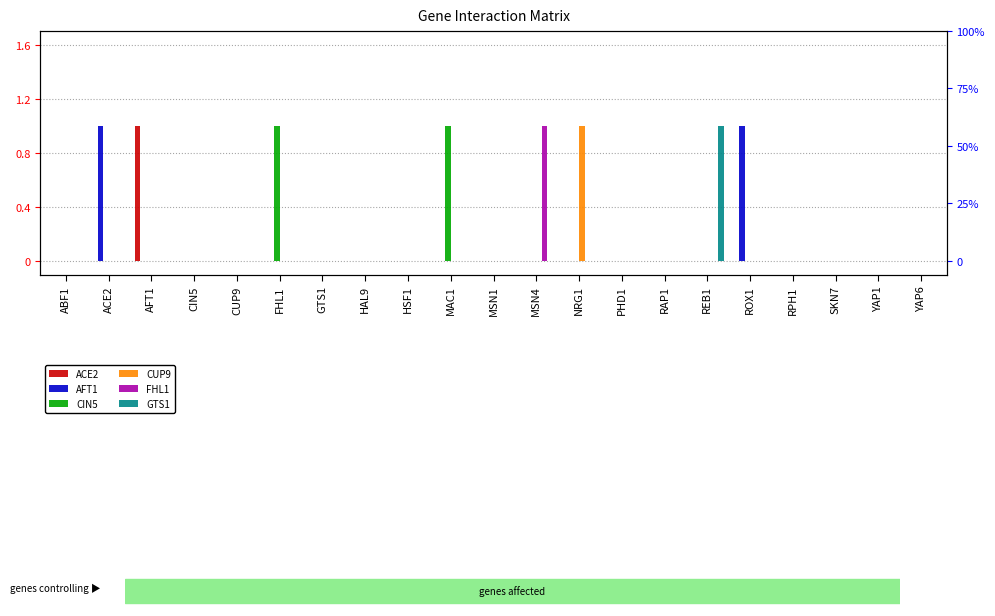

Reading right to left, list all the values displayed in this chart.

ACE2: 0	0	0	0	0	0	0	0	0	0	0	0	0	0	0	0	0	0	1	0	0
AFT1: 0	0	0	0	1	0	0	0	0	0	0	0	0	0	0	0	0	0	0	1	0
CIN5: 0	0	0	0	0	0	0	0	0	0	0	1	0	0	0	1	0	0	0	0	0
CUP9: 0	0	0	0	0	0	0	0	1	0	0	0	0	0	0	0	0	0	0	0	0
FHL1: 0	0	0	0	0	0	0	0	0	1	0	0	0	0	0	0	0	0	0	0	0
GTS1: 0	0	0	0	0	1	0	0	0	0	0	0	0	0	0	0	0	0	0	0	0